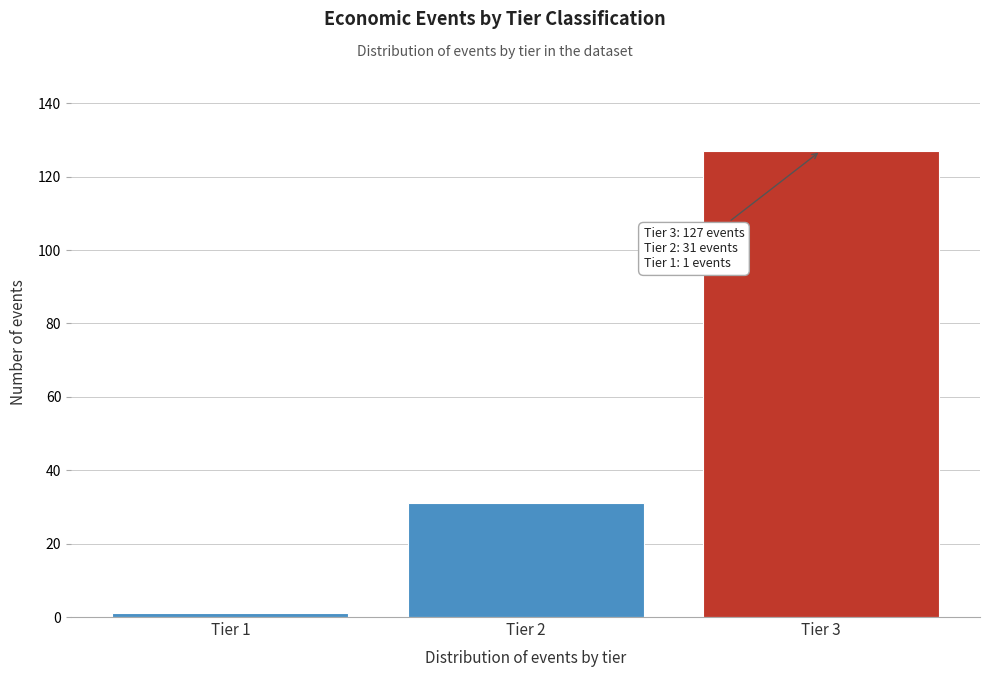

Reading left to right, extract all data points from this chart.

1	31	127